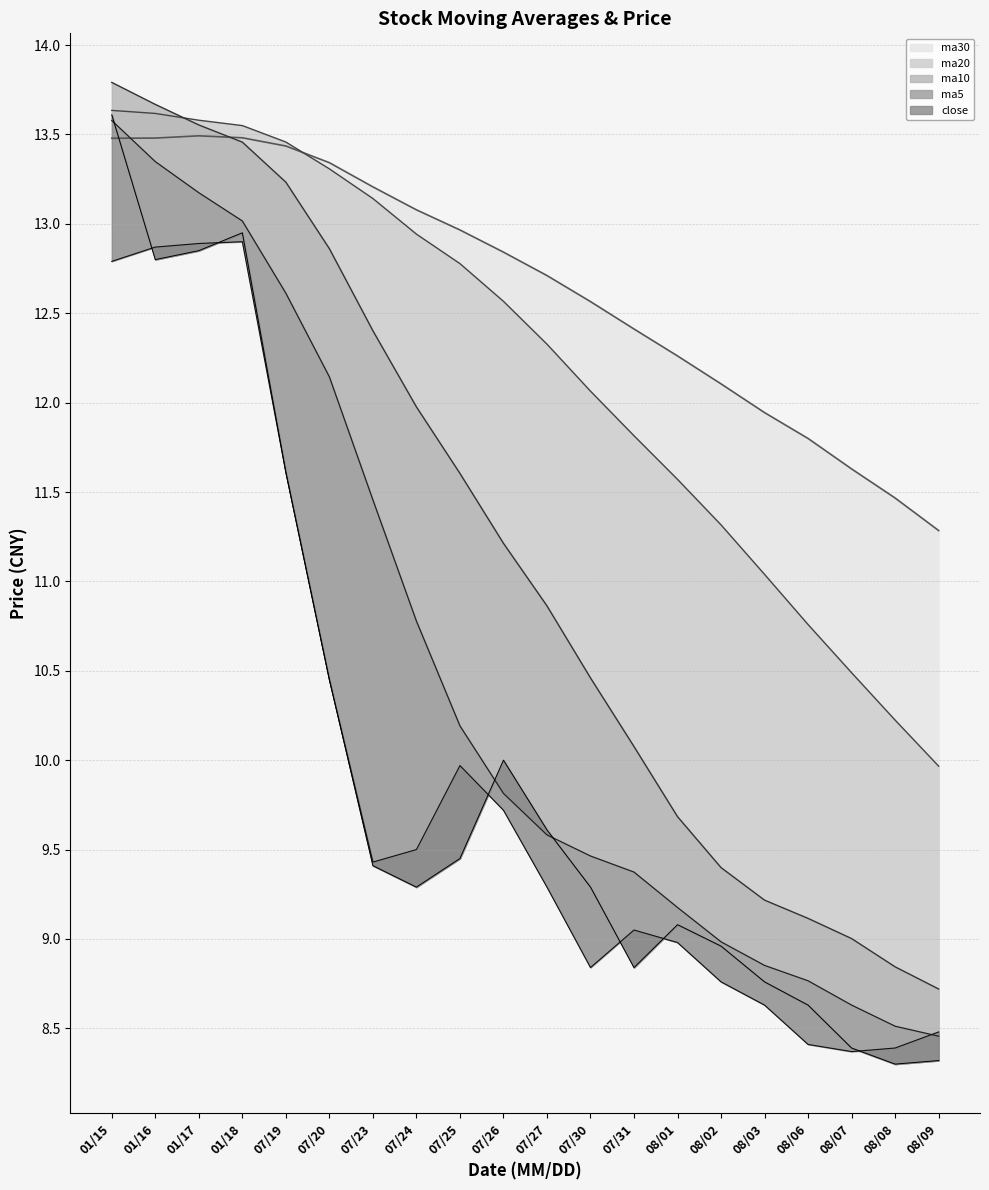

At which label does open line first exceed 9?

01/15